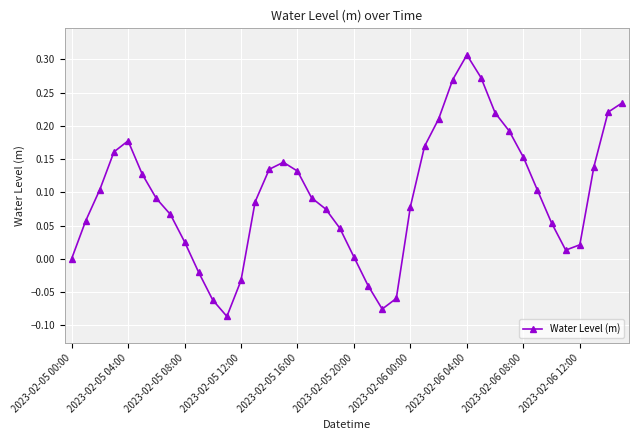

How many points are lower than both their immediate neighbors (excluding endpoints)?

3